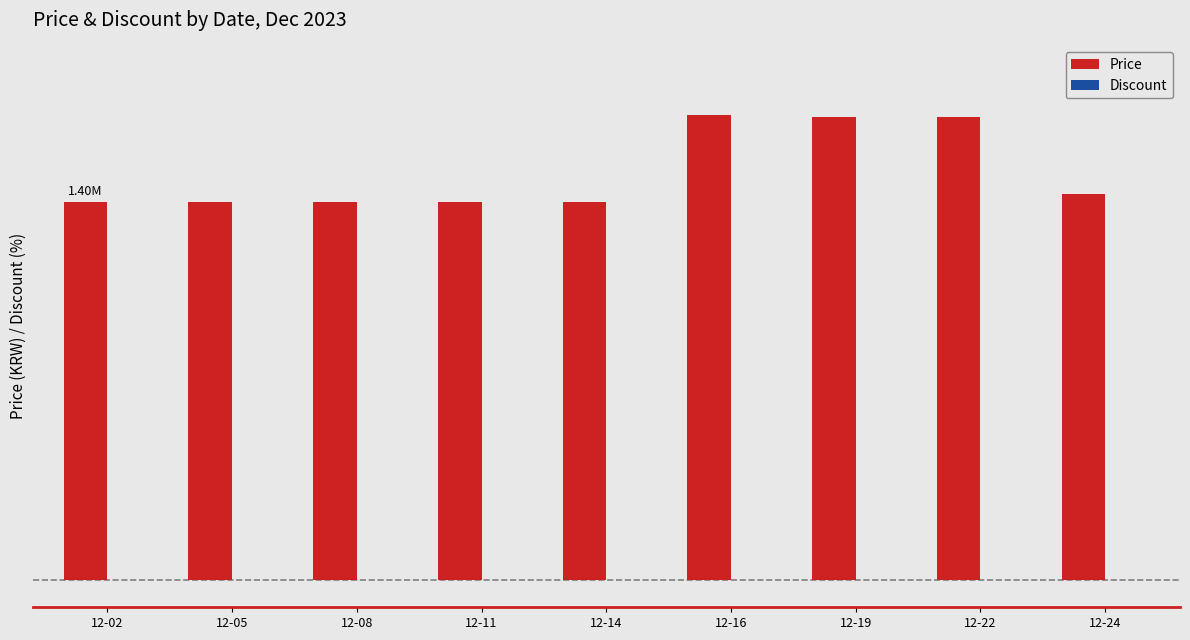

What is the value of the Discount bar at the 2nd from the left?

2